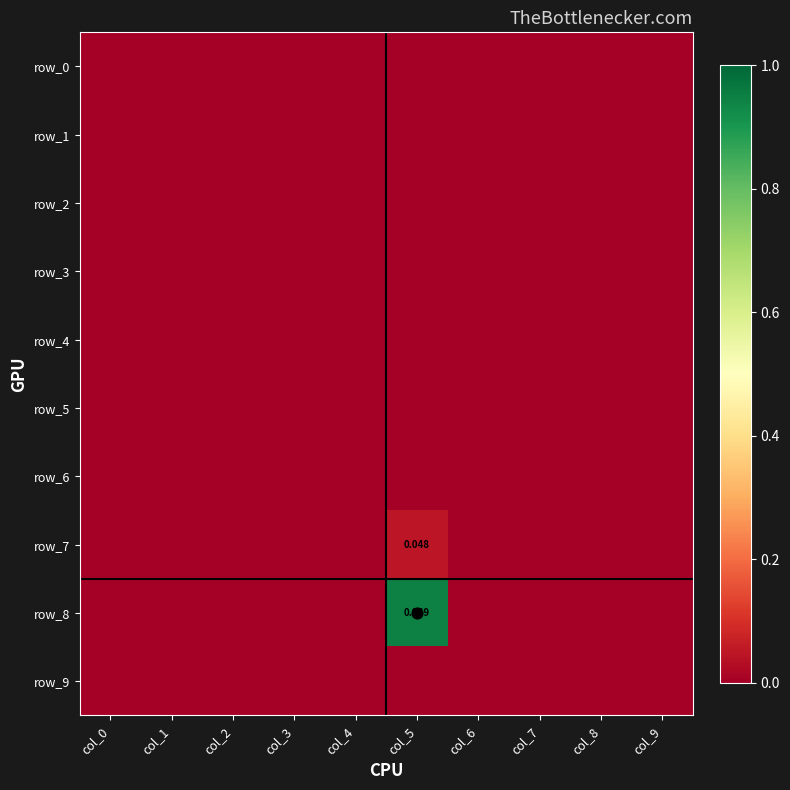

Between col_4 and col_0, which is larger?

col_4